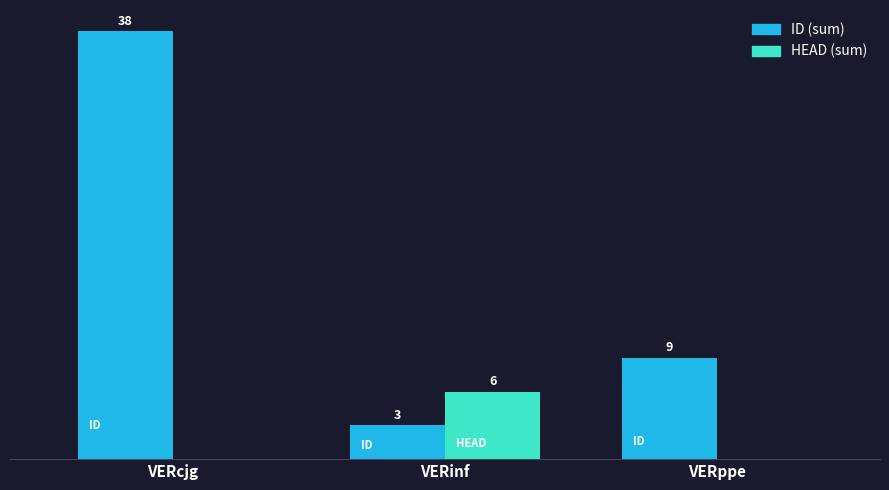

Where is ID (sum) nearest to the value 20?

VERppe